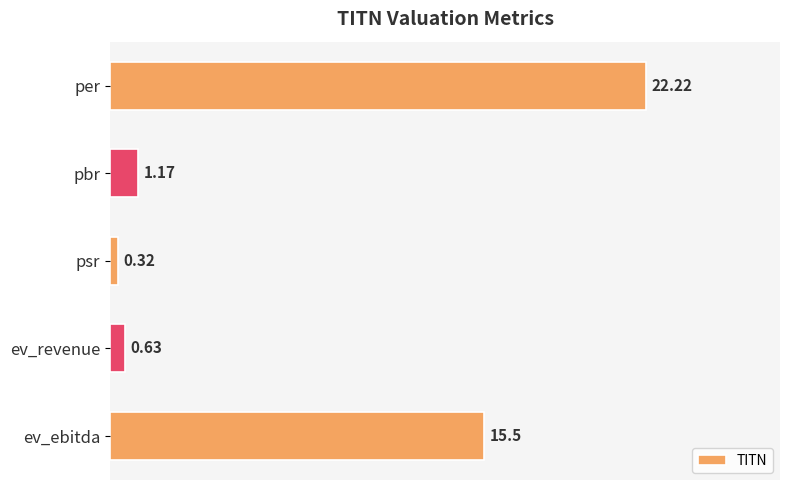

Where is the data nearest to the value 11?

ev_ebitda